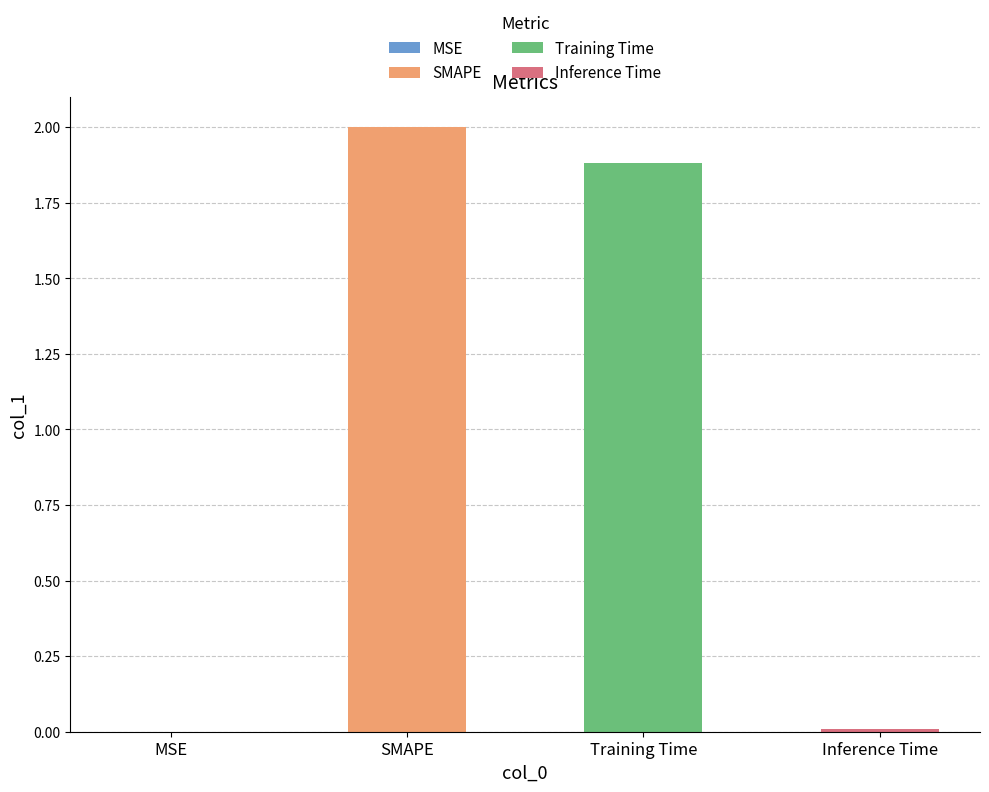

What is the value of the 2nd bar from the left?

2.0